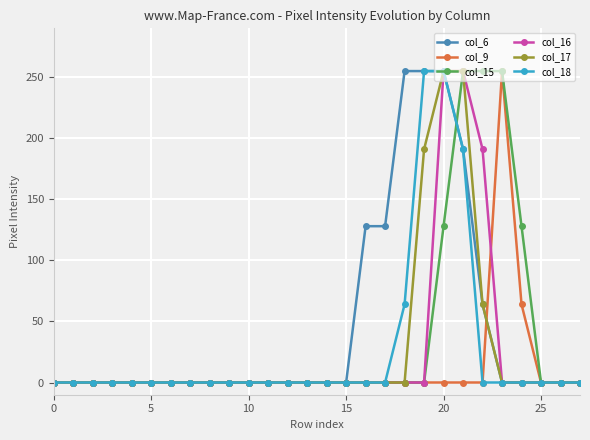

What is the maximum value shown in the chart?

255